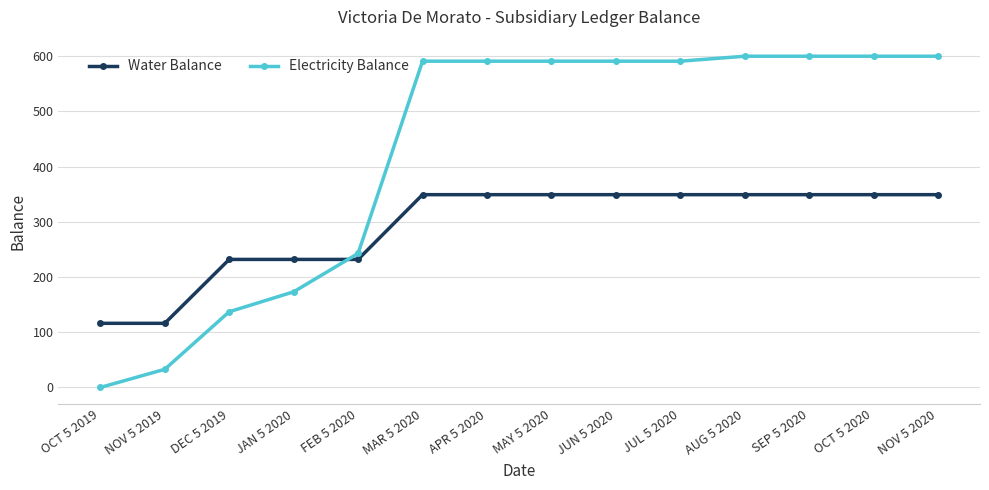

How many times do Water Balance and Electricity Balance cross each other?

1